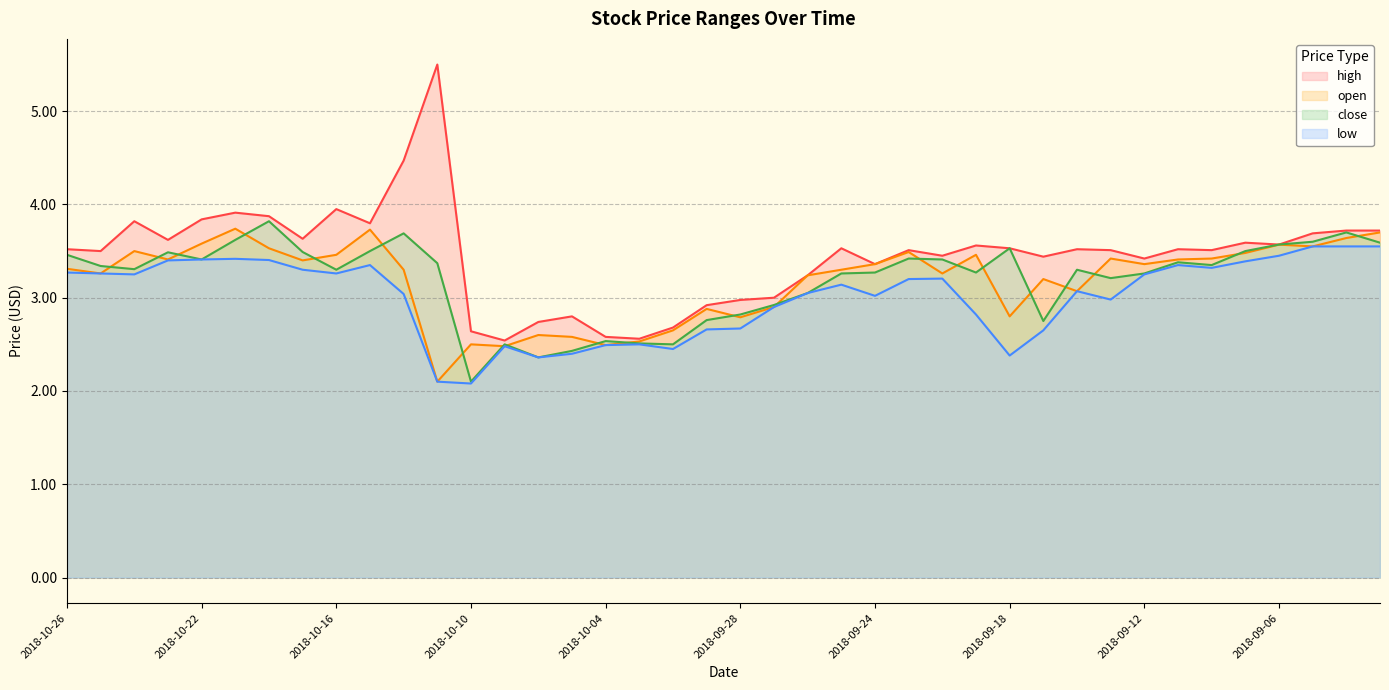

What is the value of the low point at the 11th from the left?

3.0